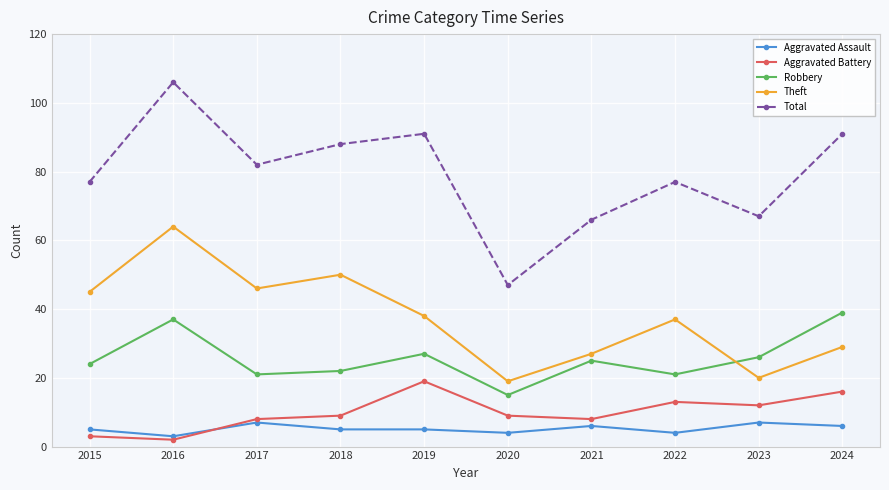

What is the difference between the maximum and second lowest values in the Total series?

40